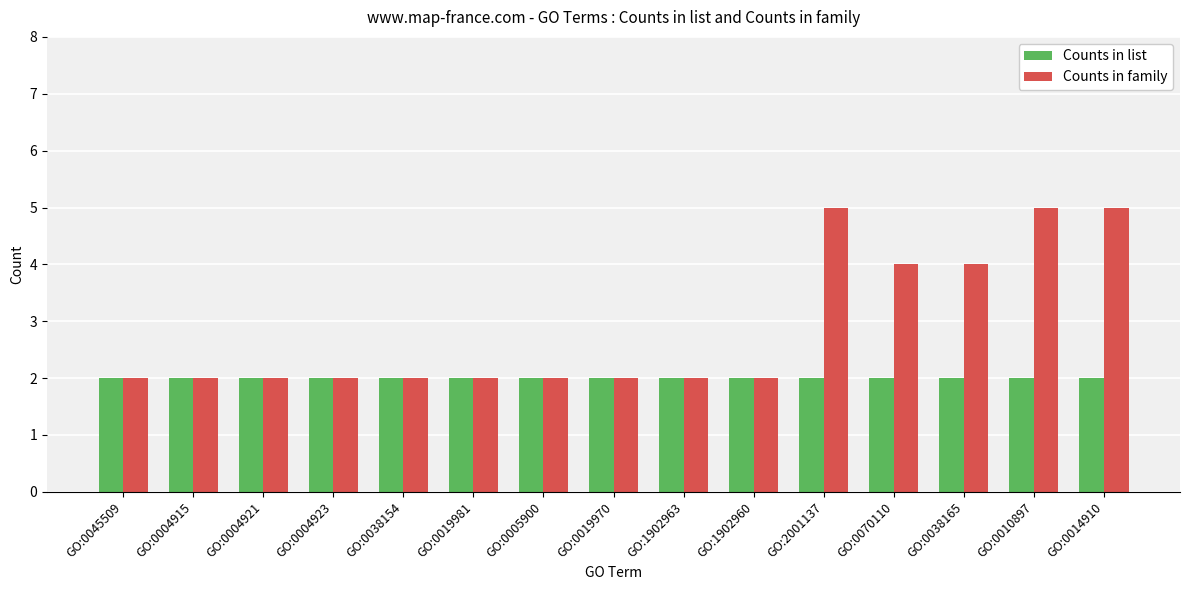

What is the sum of the Counts in family values at GO:0045509 and GO:0004915?

4